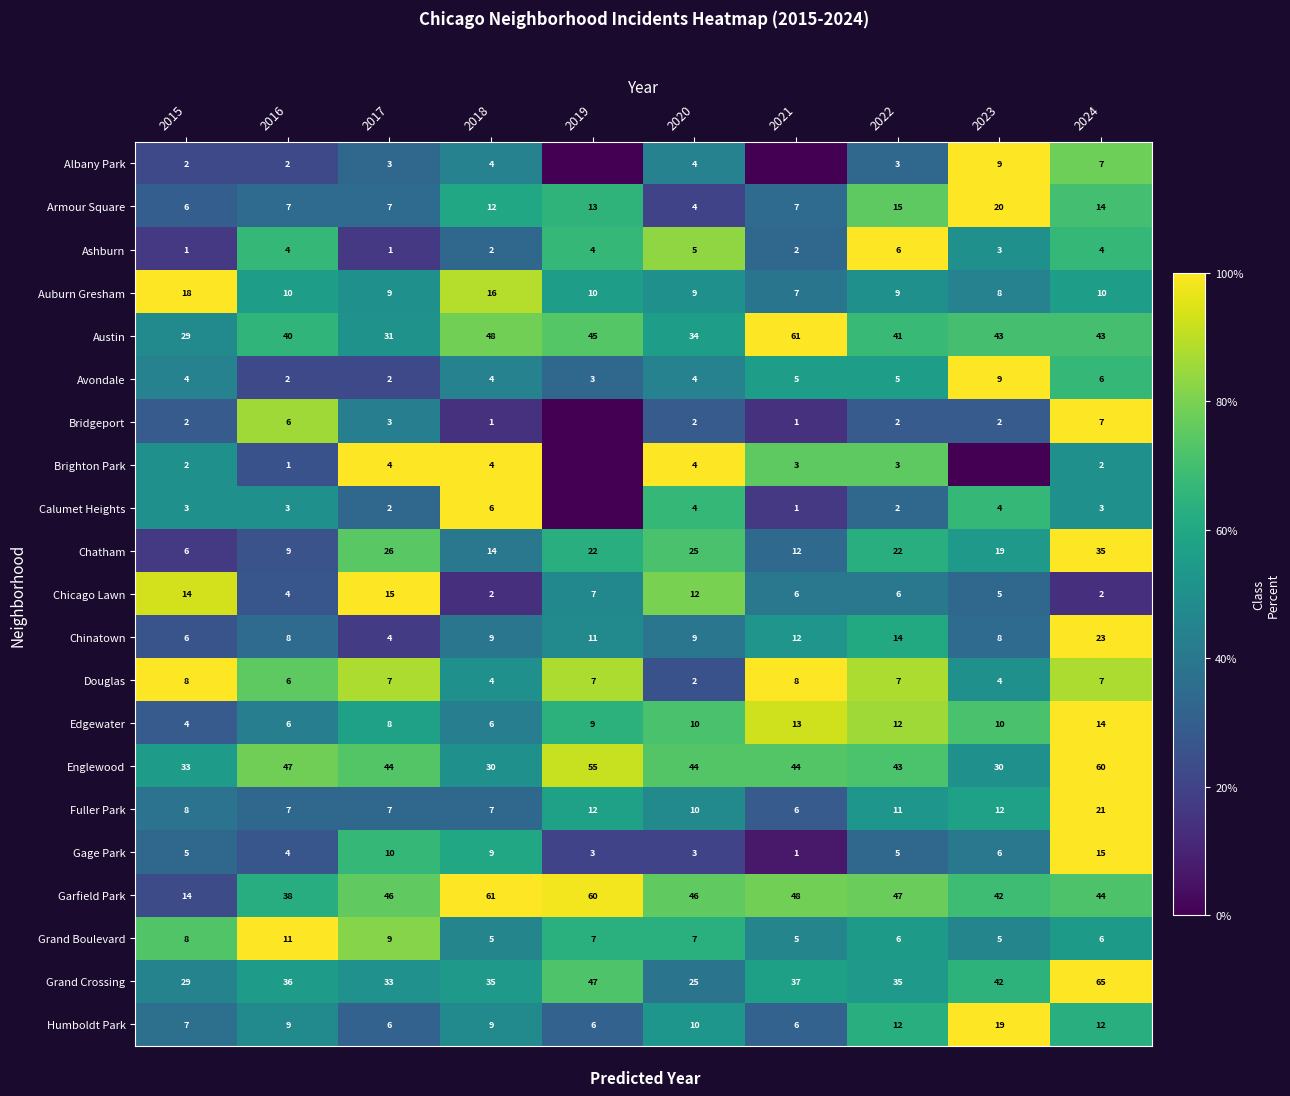

What is the difference between the highest and lowest values at 2024?

63